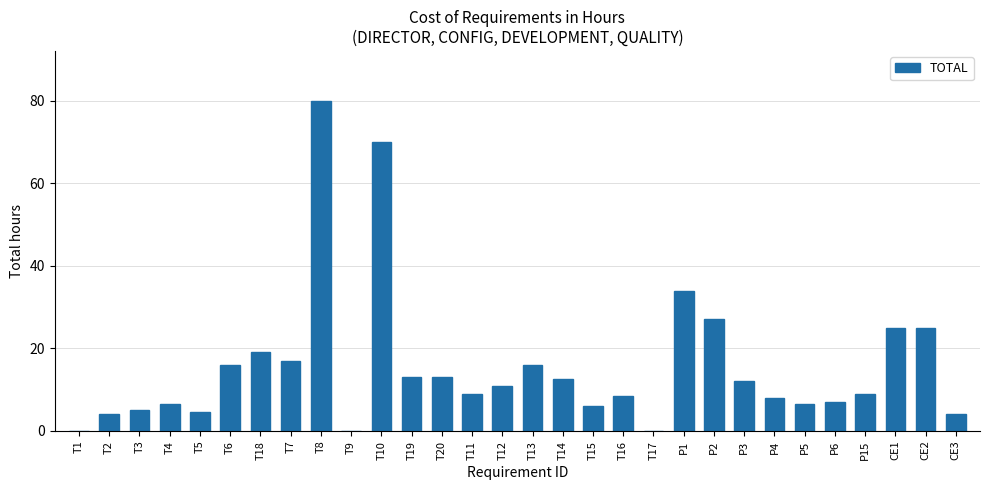

What is the sum of all values?

468.5